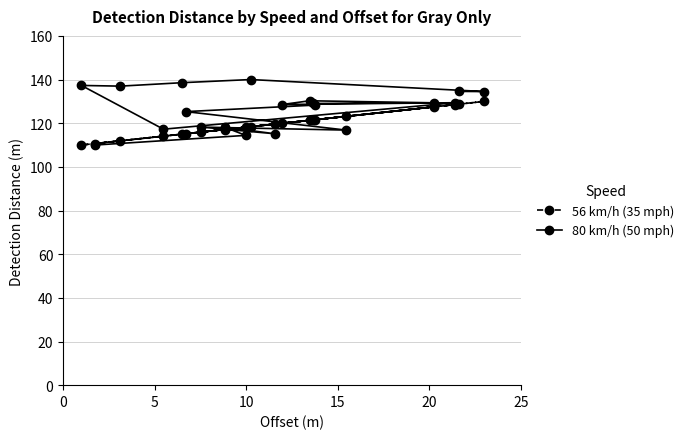

List the series in order of their peak value, highest first.

80 km/h (50 mph), 56 km/h (35 mph)